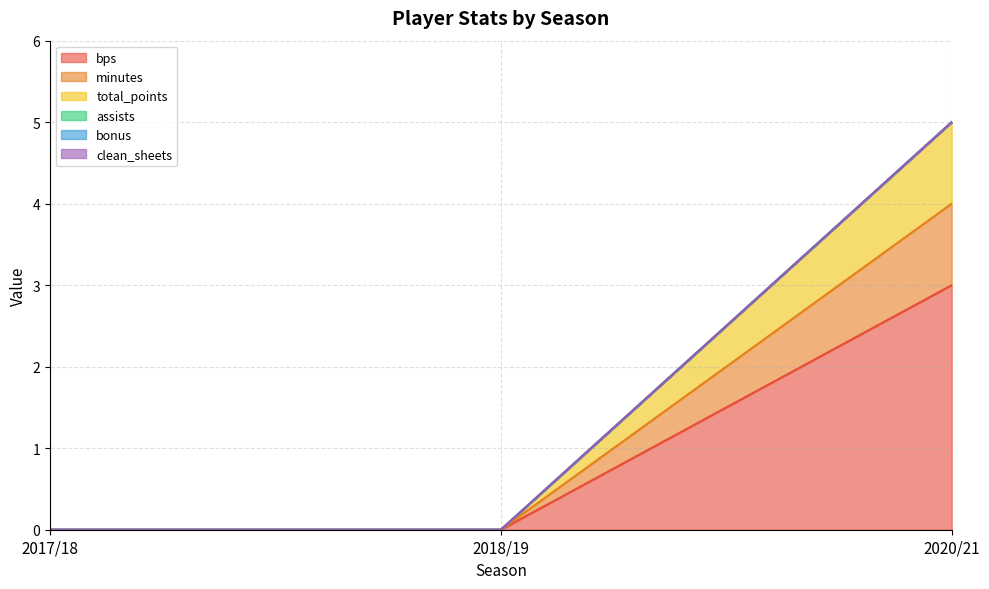

How many data points in bps are above 0?

1